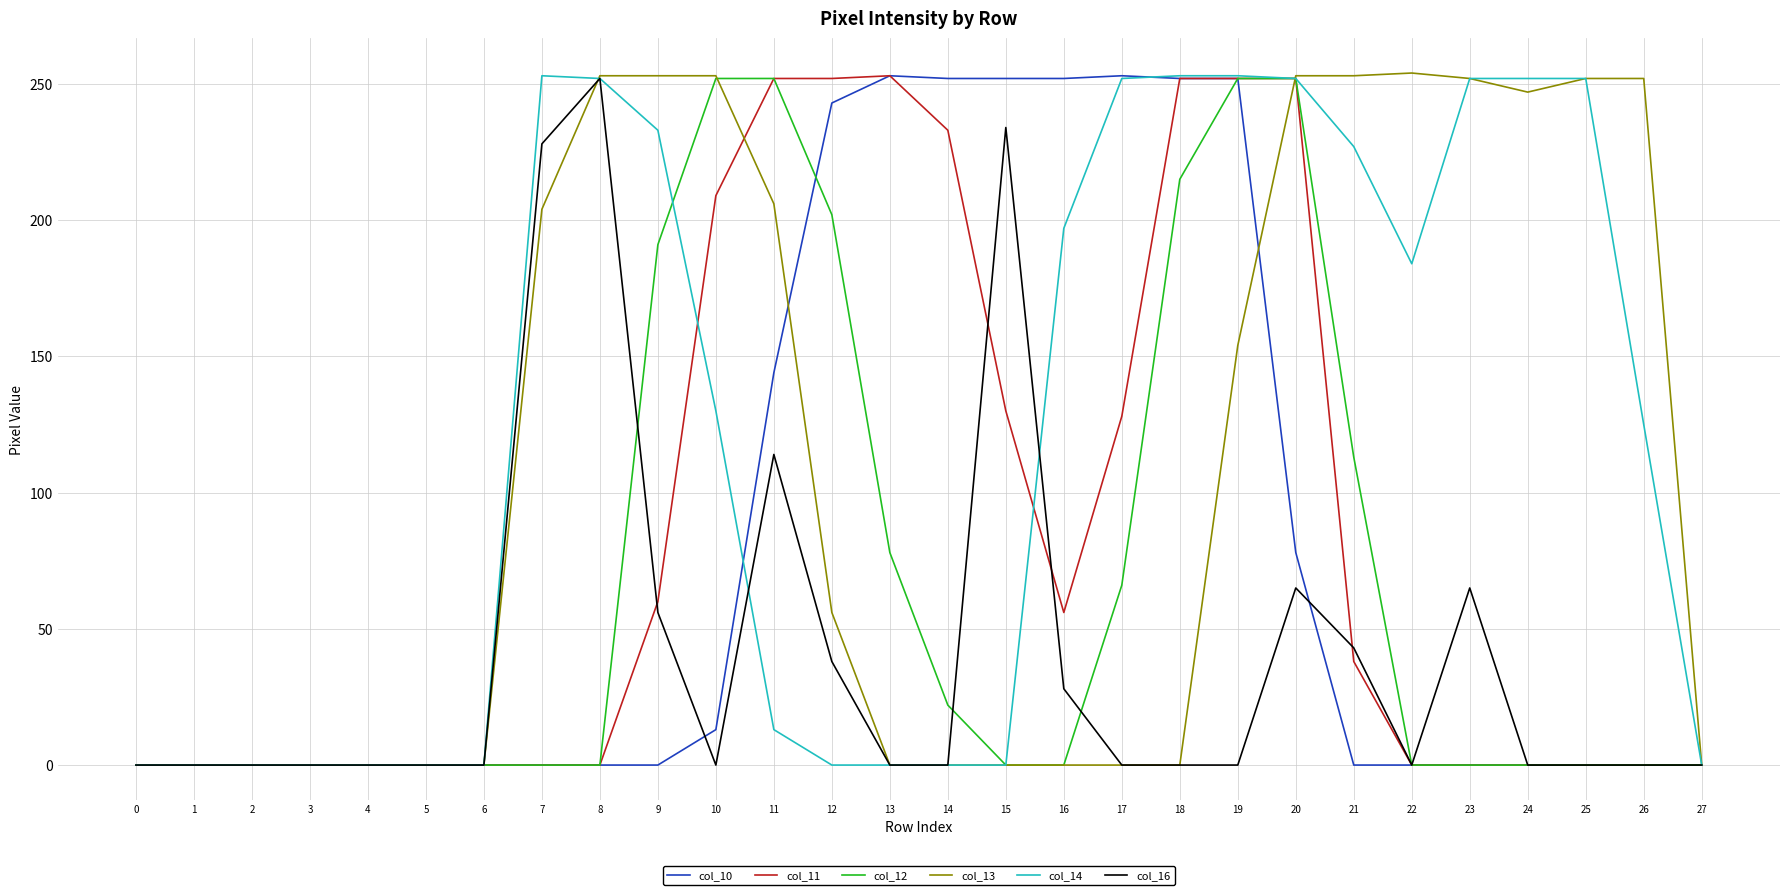

The col_14 series shows 0 at 4. True or false?

True